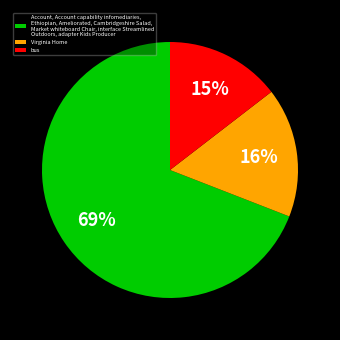

To the nearest percent, what is the average slice percentage?

33%